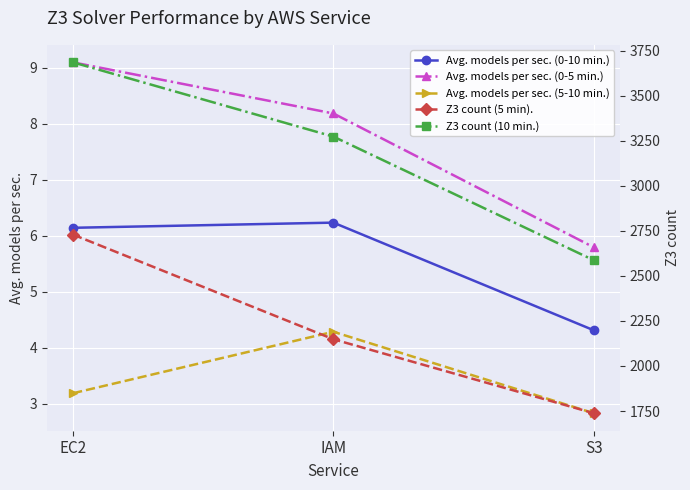

At EC2, list the series in order from largest to smallest.

Z3 count (10 min.), Z3 count (5 min)., Avg. models per sec. (0-5 min.), Avg. models per sec. (0-10 min.), Avg. models per sec. (5-10 min.)